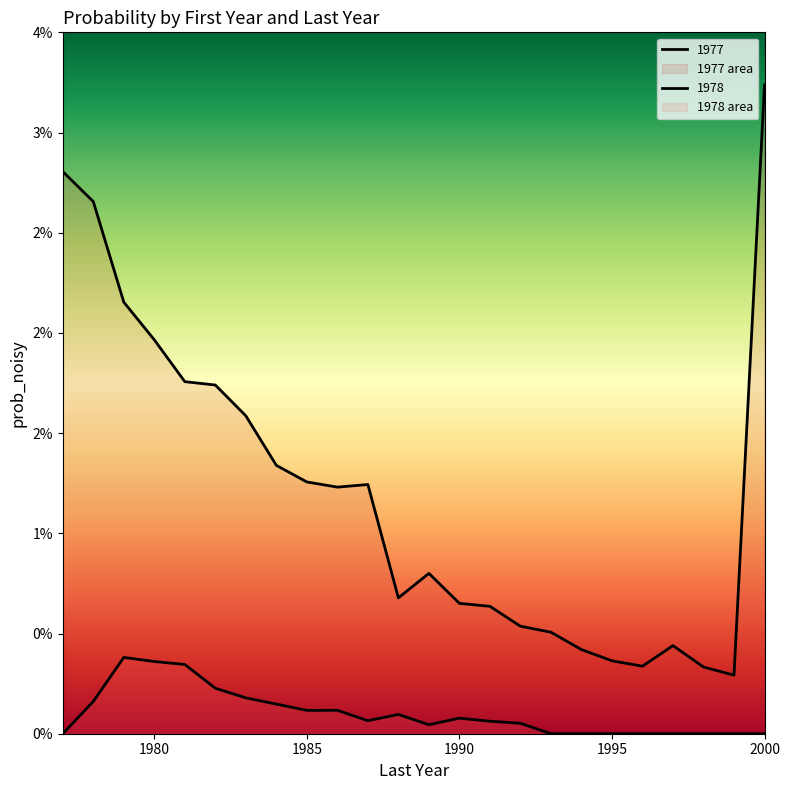

At which category does 1977 reach its first local peak?

1987